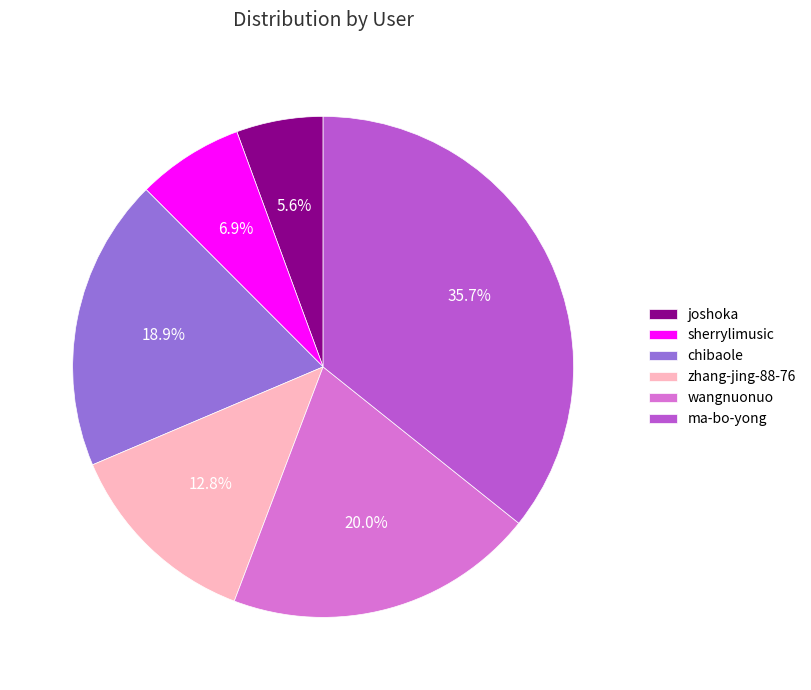

How many segments does this pie chart have?

6